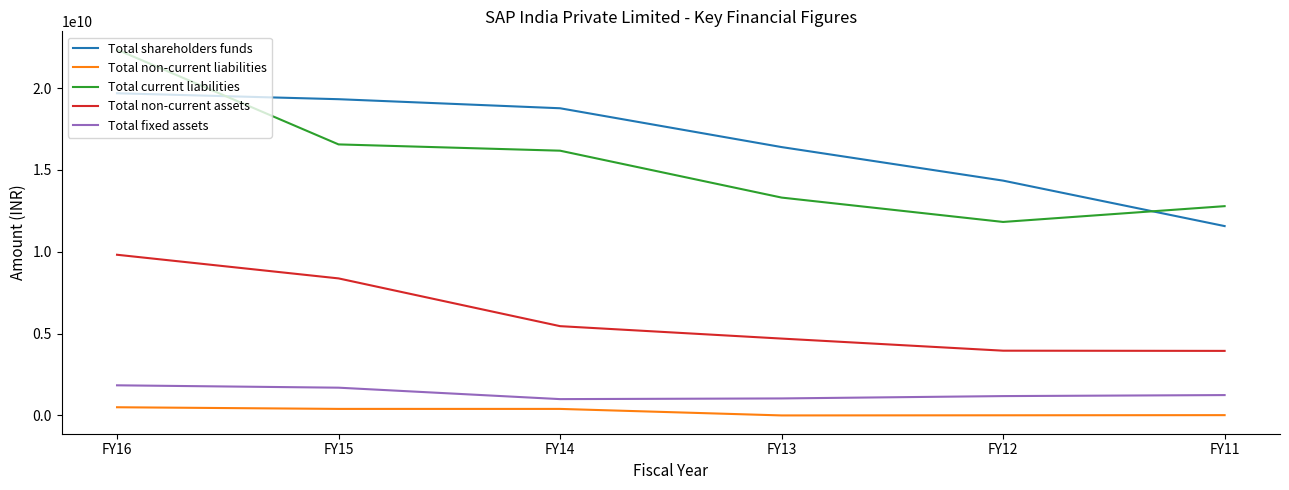

Is it true that Total non-current assets equals 2885721462 at FY14?

False